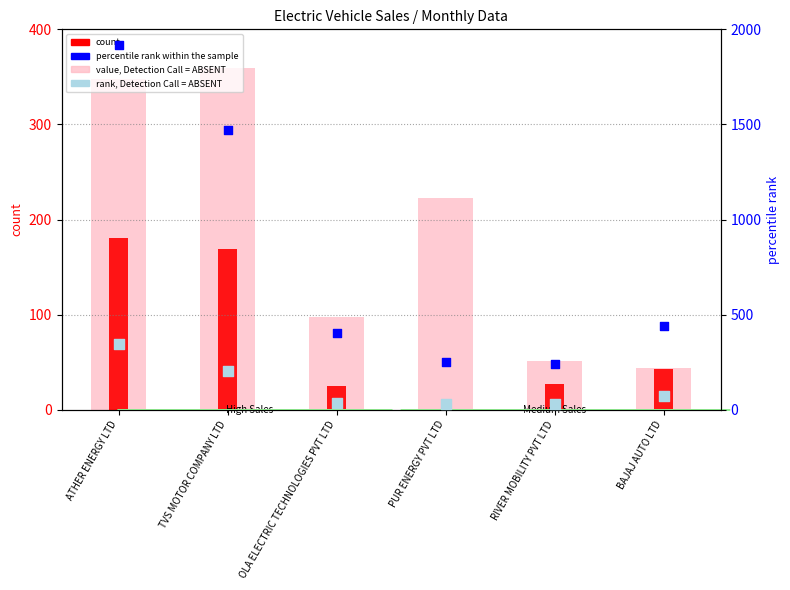

Is the value of value, Detection Call = ABSENT at TVS MOTOR COMPANY LTD greater than the value of rank, Detection Call = ABSENT at RIVER MOBILITY PVT LTD?

Yes